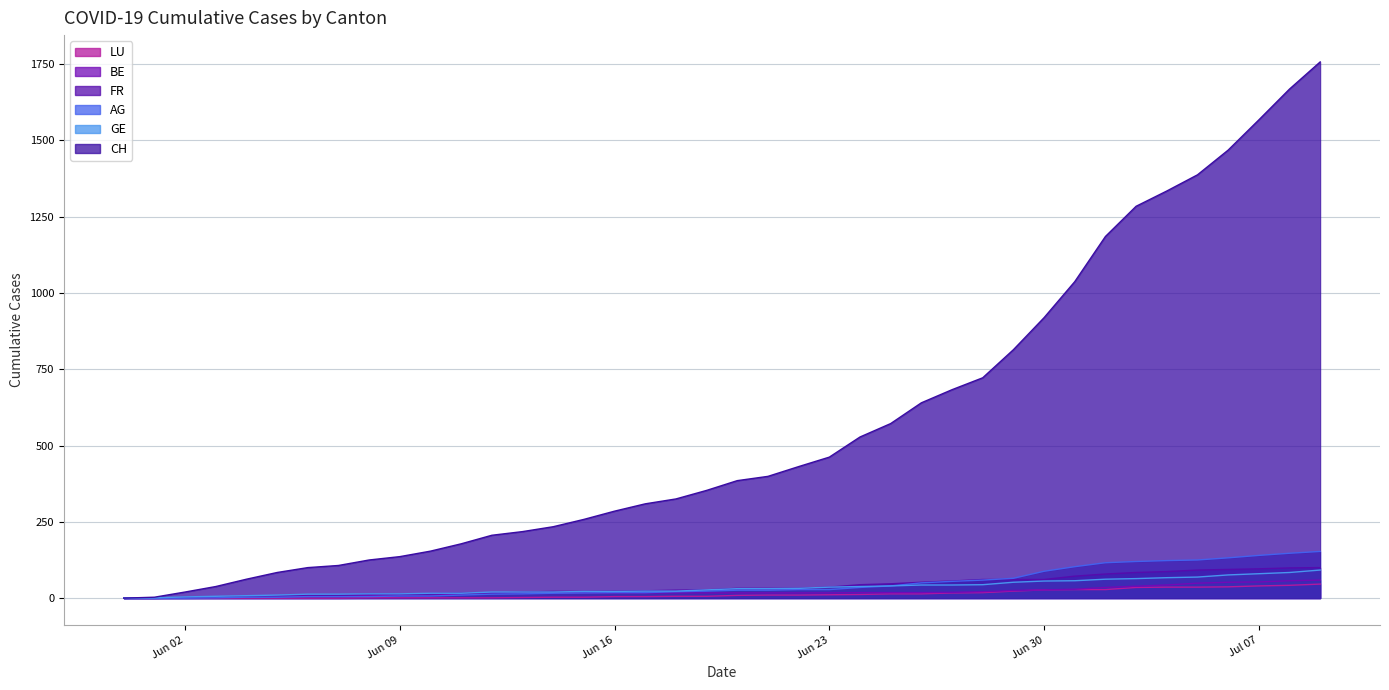

Which series has the widest spread of values?

CH